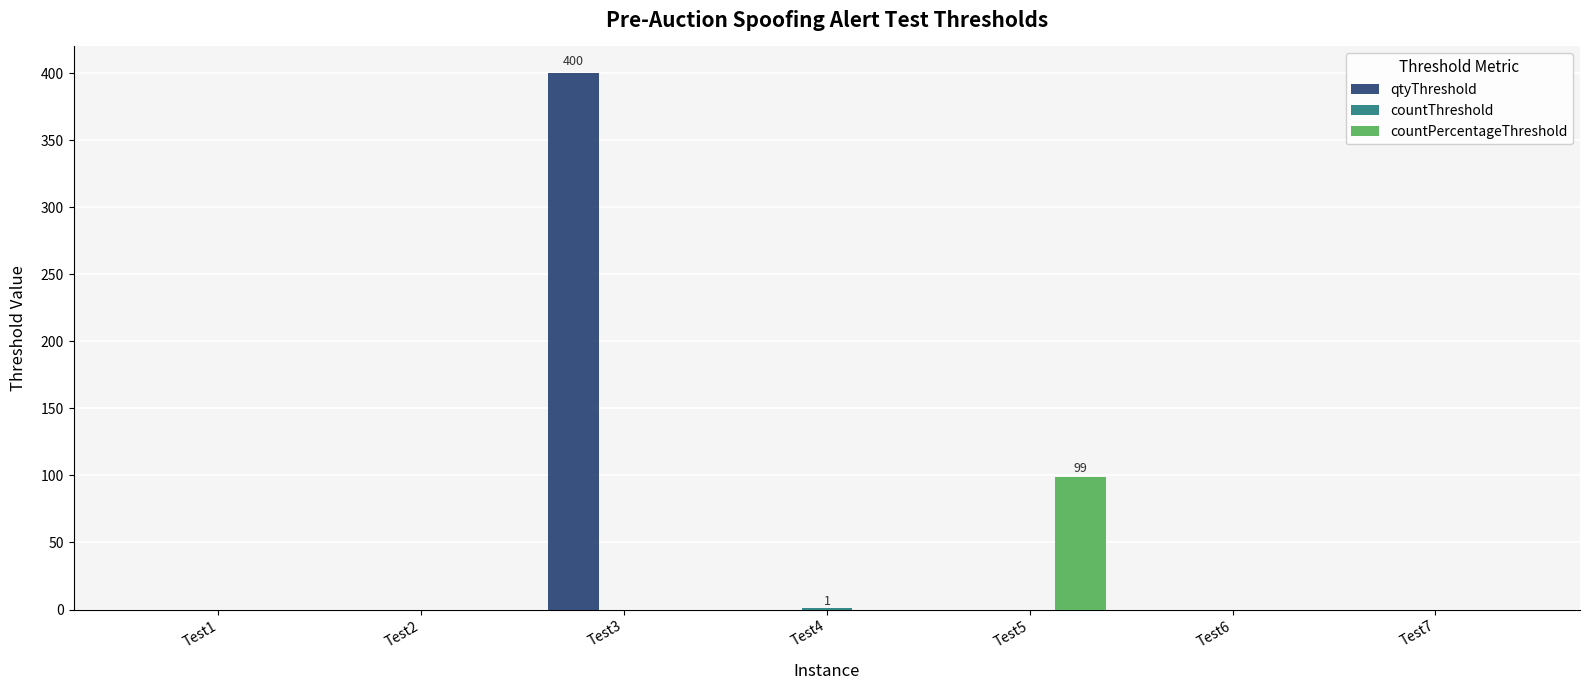

At which category is the sum across all series the highest?

Test3